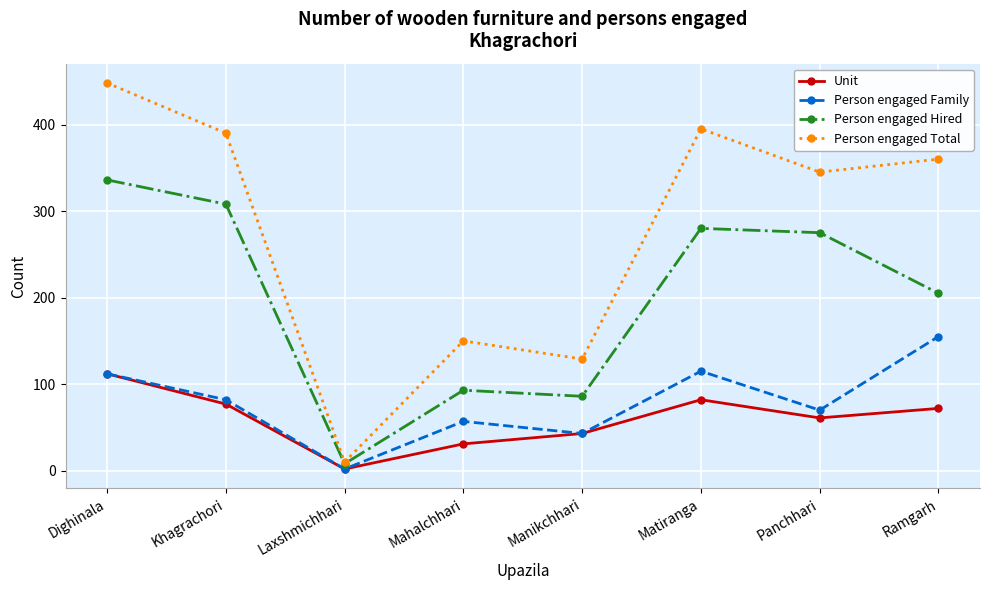

True or false: Unit has a value of 72 at Ramgarh.

True